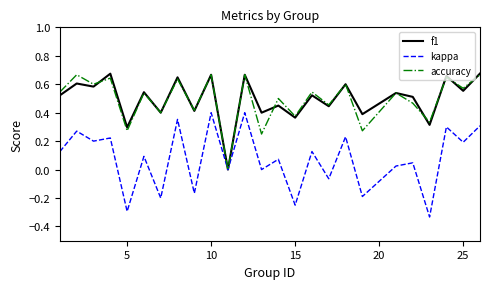

What are all the series names shown in the legend?

f1, kappa, accuracy